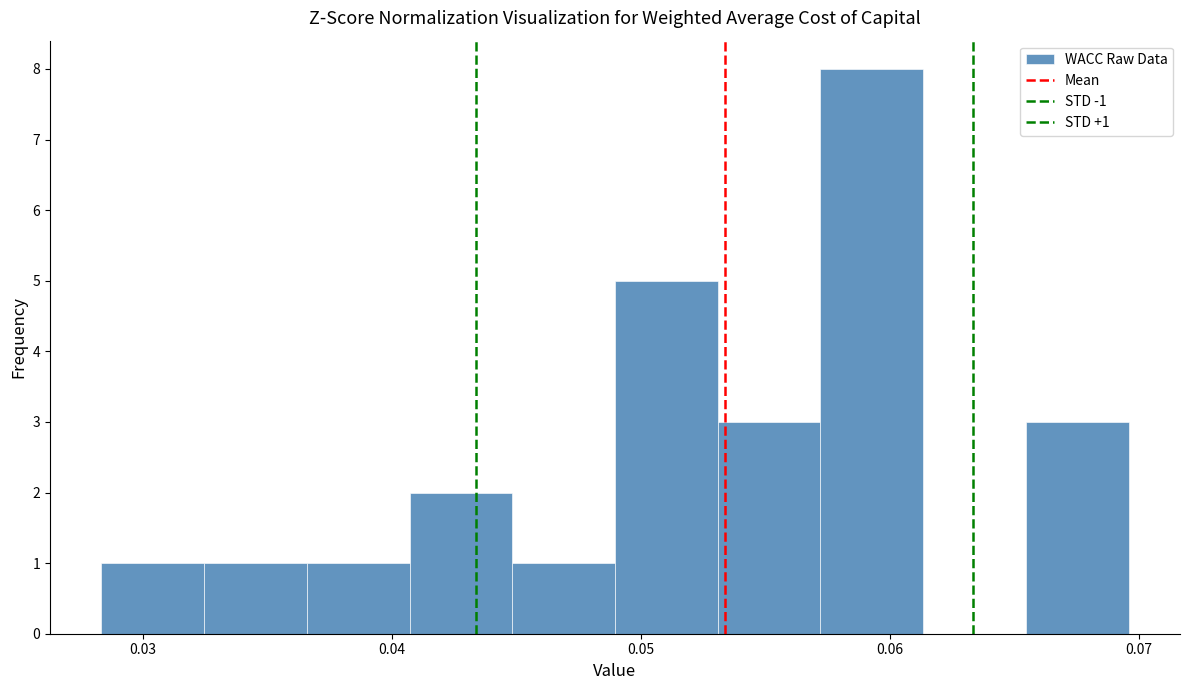

Over which range of the x-axis is the bar tallest?

0.057 to 0.061